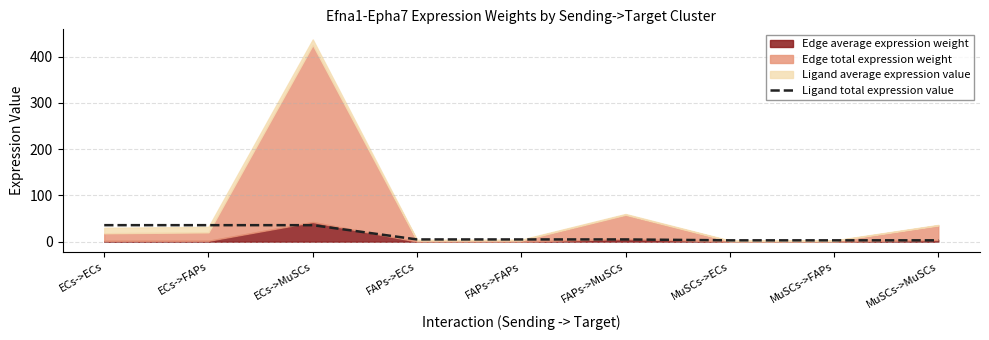

What is the label of the 6th point from the left?

FAPs->MuSCs